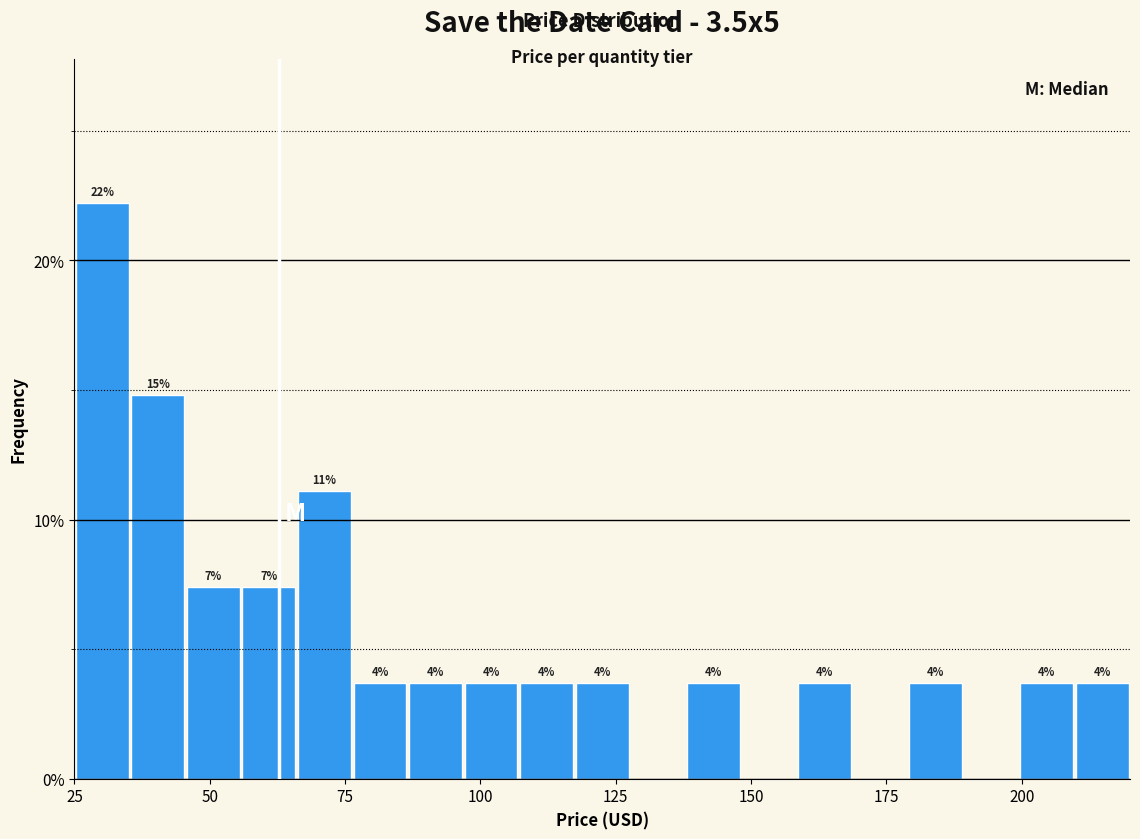

Read against the x-axis, roughly where is the centre of the tallest bar?

30